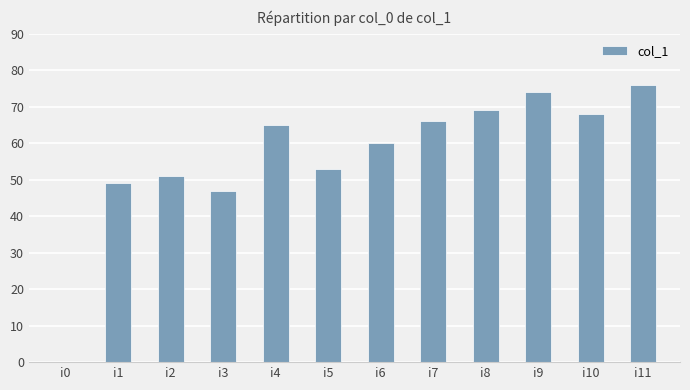

What is the greatest value displayed?

76